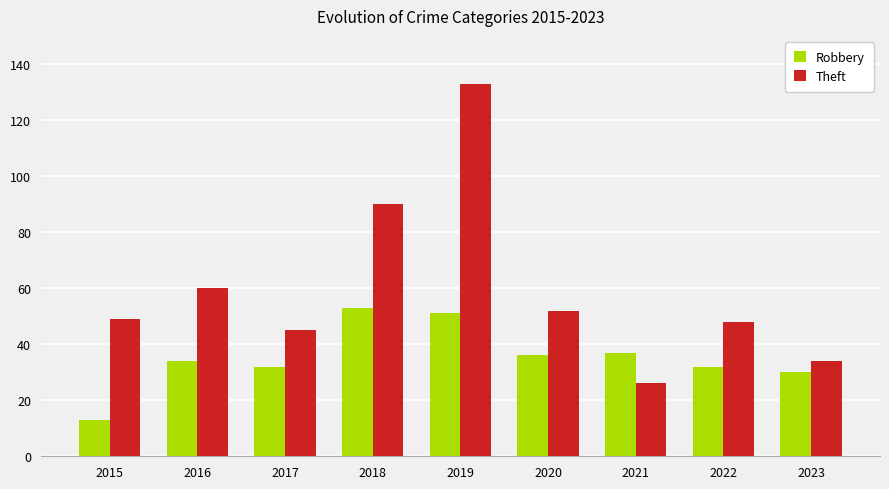

What is the smallest value displayed?

13